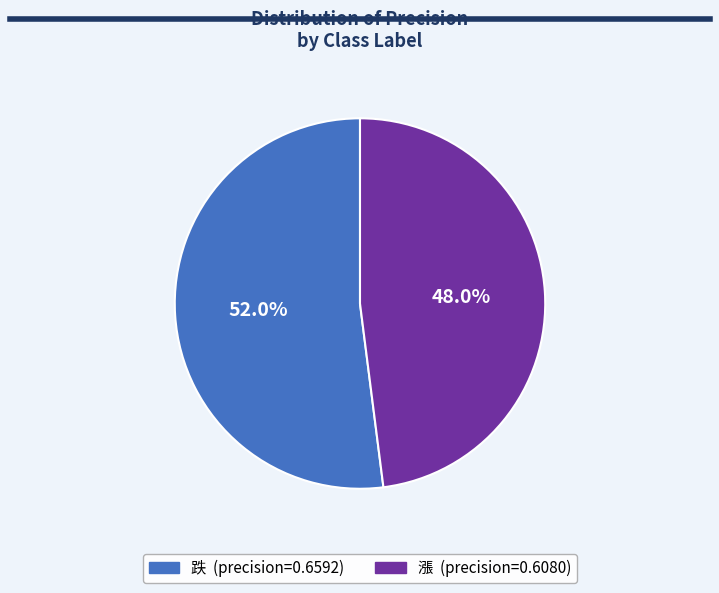

To the nearest percent, what is the average slice percentage?

50%